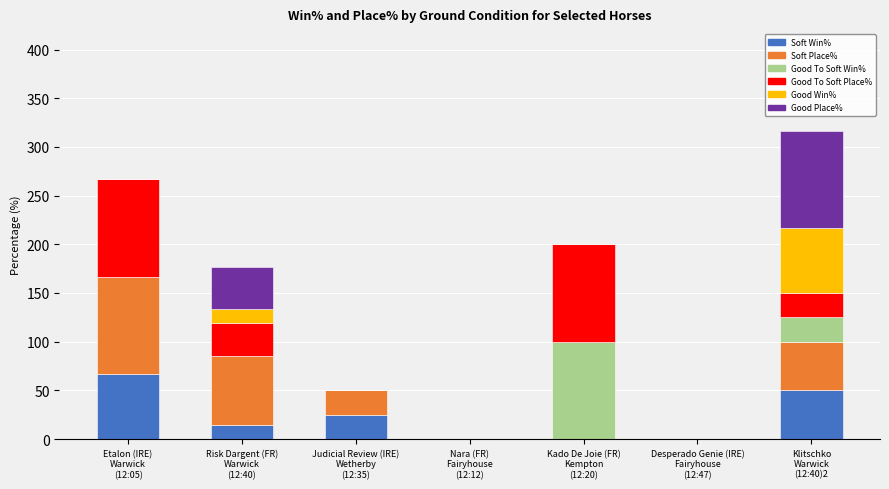

What is the highest value of the Soft Win% series?

66.7